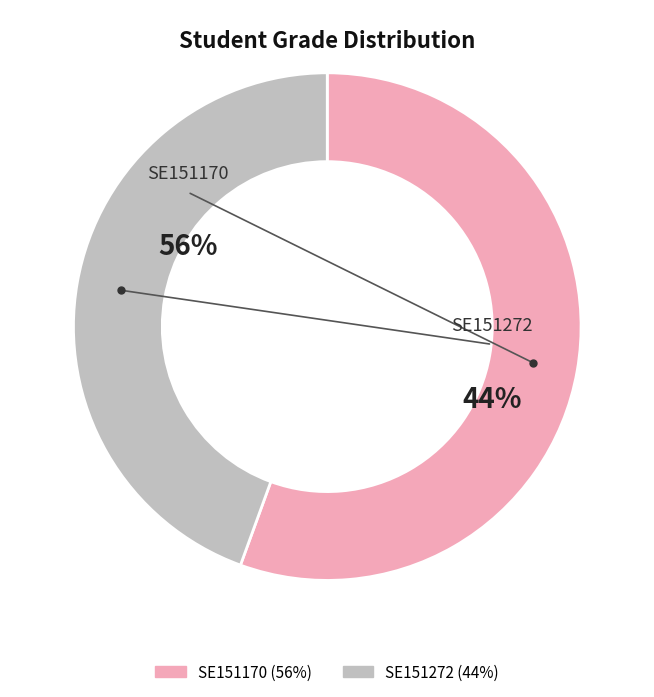

Count the number of slices in the pie.

2